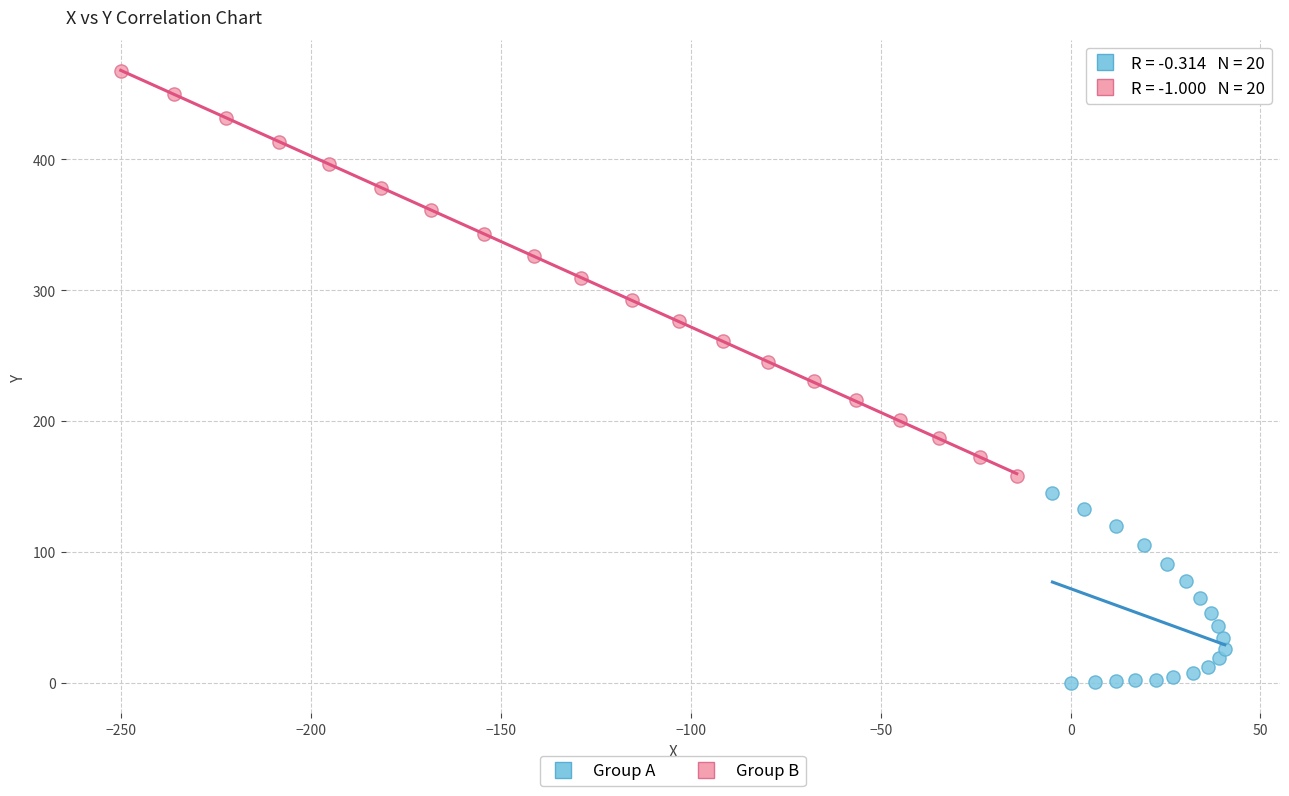

Which series contains the lowest Y value?

Group A